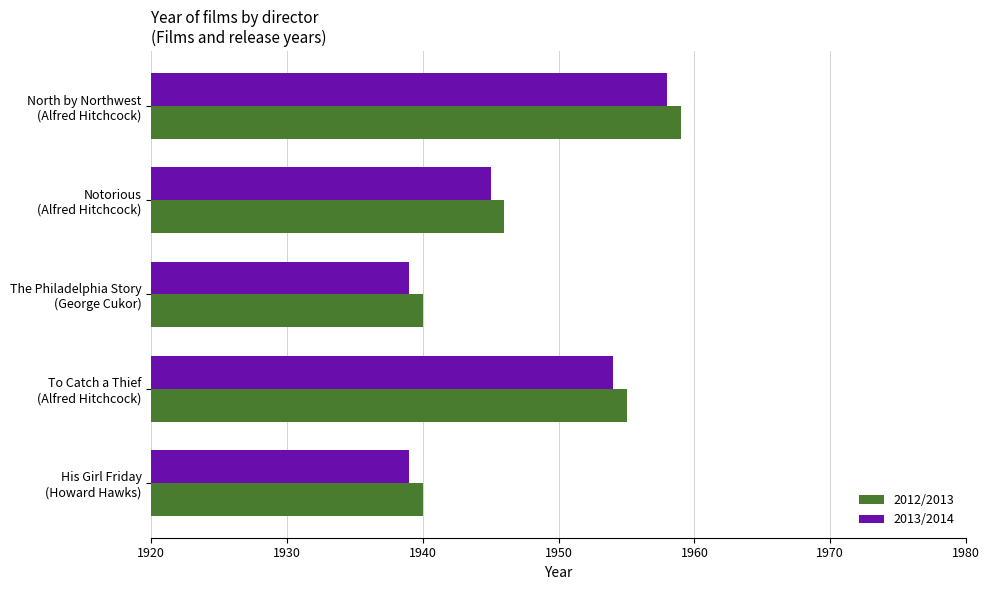

What are all the series names shown in the legend?

2012/2013, 2013/2014